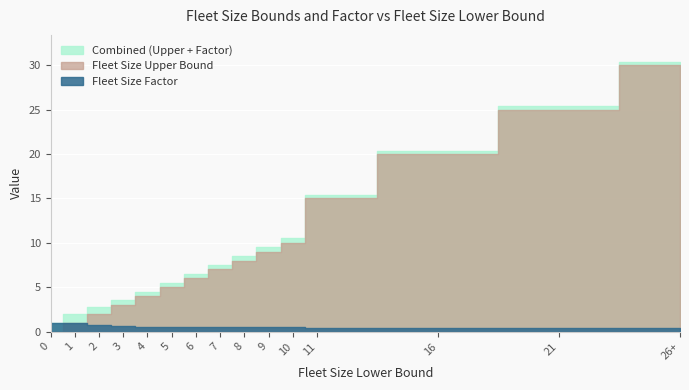

Reading left to right, list all the values displayed in this chart.

Fleet Size Upper Bound: 0.0	1.0	2.0	3.0	4.0	5.0	6.0	7.0	8.0	9.0	10.0	15.0	20.0	25.0	30.0
Fleet Size Factor: 1.0	1.0	0.8	0.6	0.5	0.5	0.5	0.5	0.5	0.5	0.5	0.4	0.4	0.4	0.4
Combined: 1.0	2.0	2.8	3.6	4.5	5.5	6.5	7.5	8.5	9.5	10.5	15.4	20.4	25.4	30.4